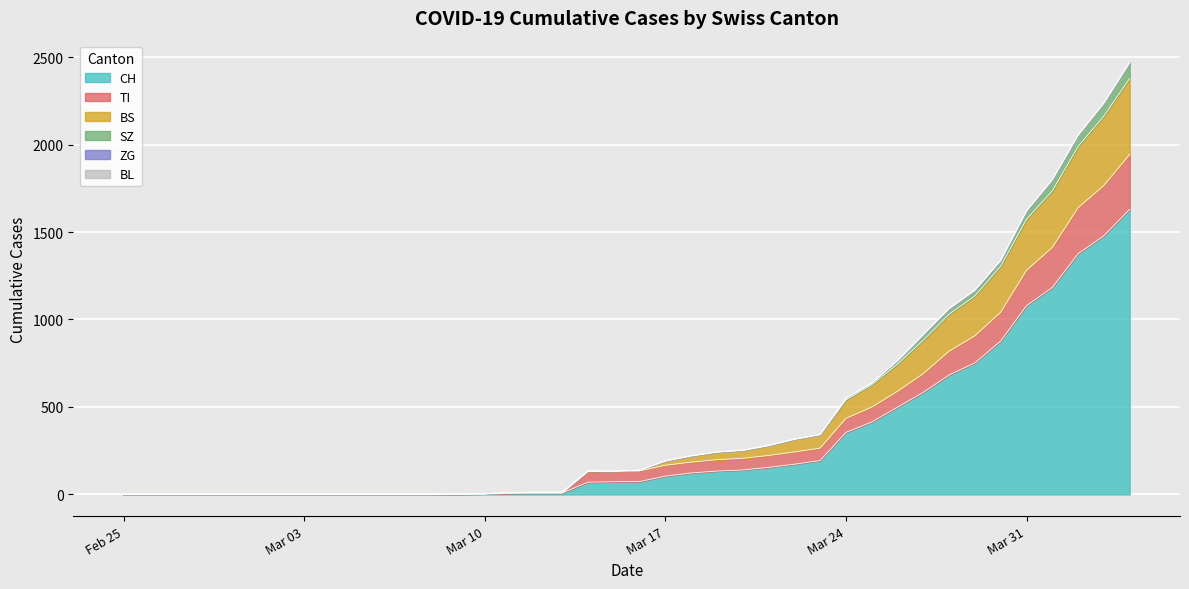

Does the chart display data point markers on the line(s)?

No